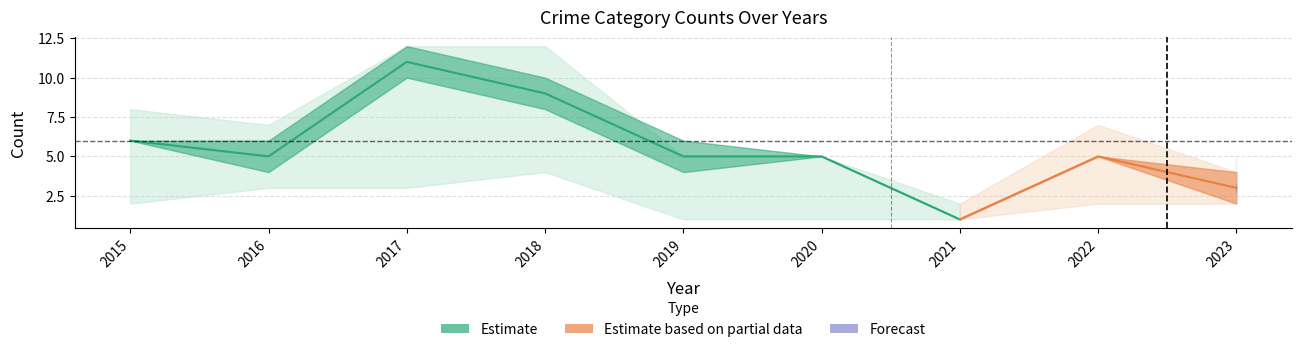

The Total series shows 2 at 7. True or false?

False